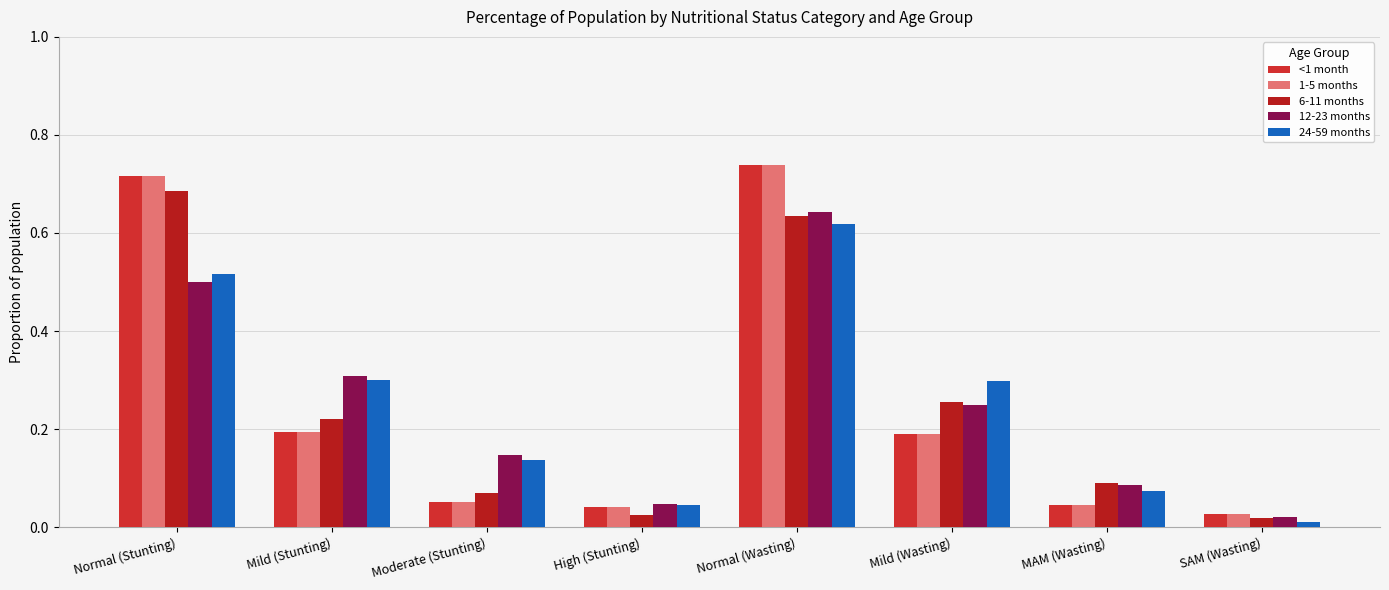

Rank the series at SAM (Wasting) from highest to lowest value.

<1 month, 1-5 months, 12-23 months, 6-11 months, 24-59 months